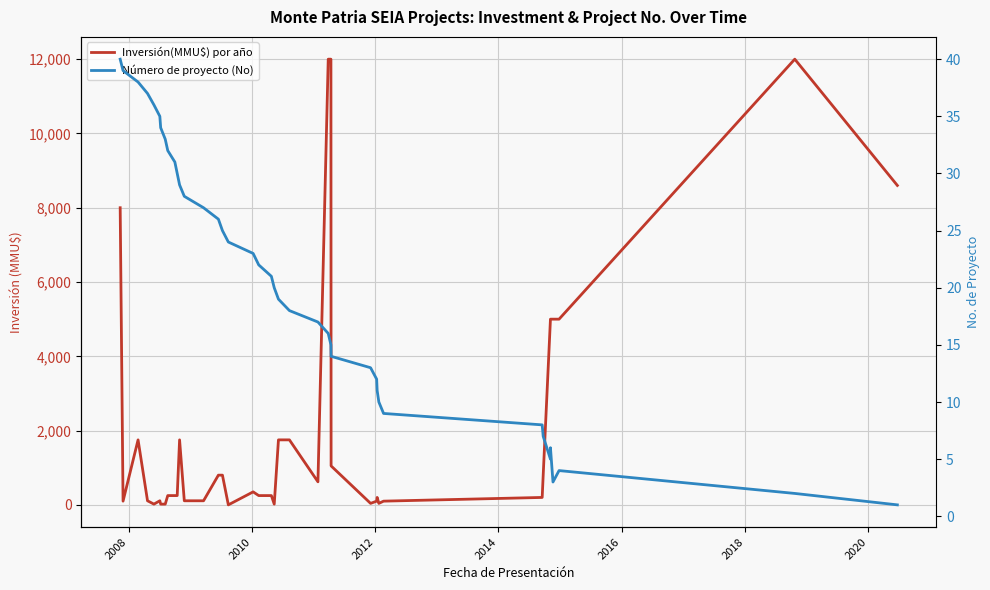

What are all the series names shown in the legend?

Inversión(MMU$) por año, Número de proyecto (No)